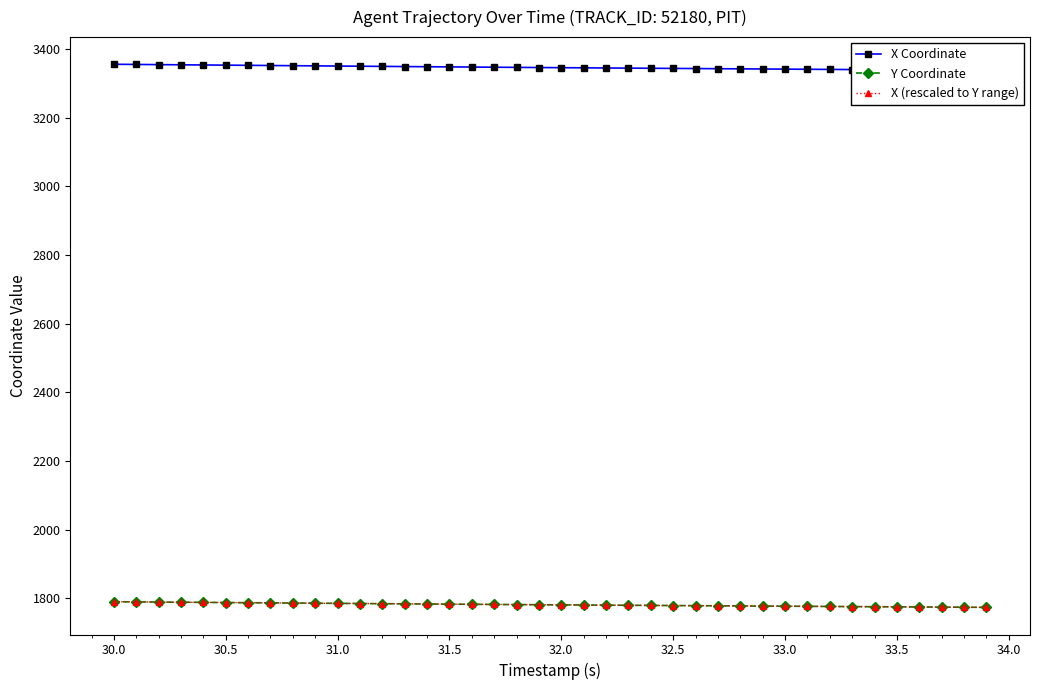

What is the difference between the maximum and minimum values in the Y Coordinate series?

16.4